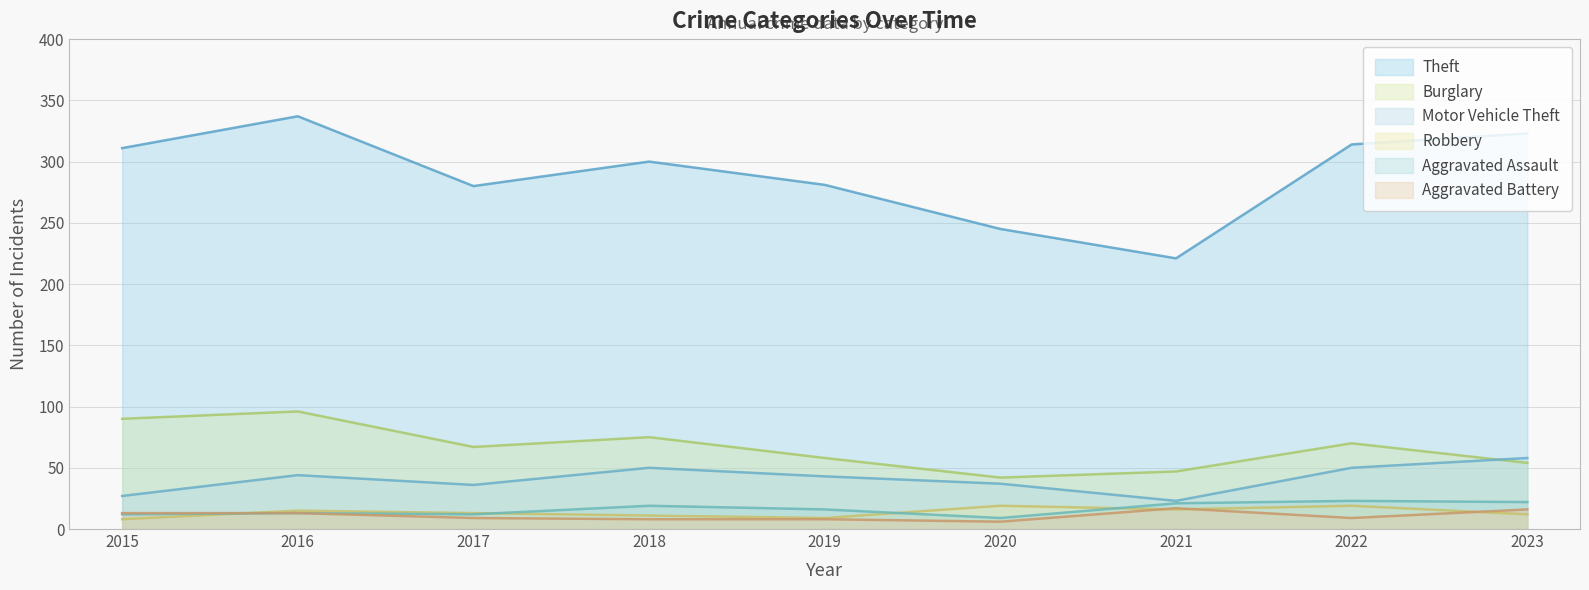

Reading left to right, list all the values displayed in this chart.

Theft: 2015=311	2016=337	2017=280	2018=300	2019=281	2020=245	2021=221	2022=314	2023=323
Burglary: 2015=90	2016=96	2017=67	2018=75	2019=58	2020=42	2021=47	2022=70	2023=54
Motor Vehicle Theft: 2015=27	2016=44	2017=36	2018=50	2019=43	2020=37	2021=23	2022=50	2023=58
Robbery: 2015=8	2016=15	2017=13	2018=11	2019=9	2020=19	2021=16	2022=19	2023=12
Aggravated Assault: 2015=12	2016=13	2017=12	2018=19	2019=16	2020=9	2021=21	2022=23	2023=22
Aggravated Battery: 2015=13	2016=13	2017=9	2018=8	2019=8	2020=6	2021=17	2022=9	2023=16